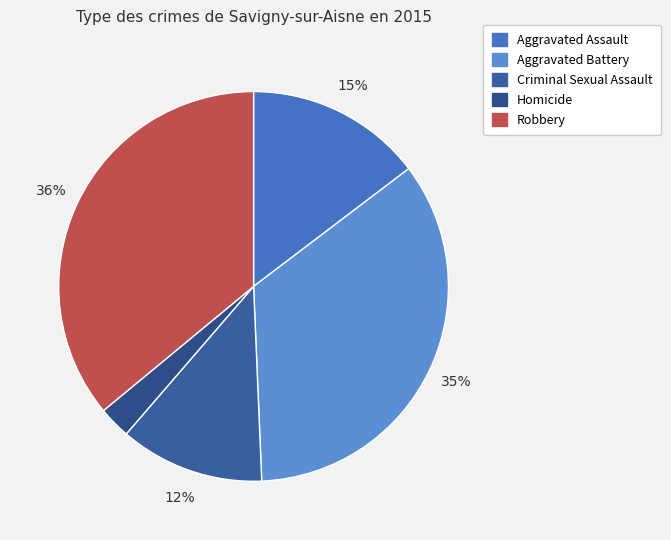

To the nearest percent, what is the combined percentage of Criminal Sexual Assault and Homicide?

15%